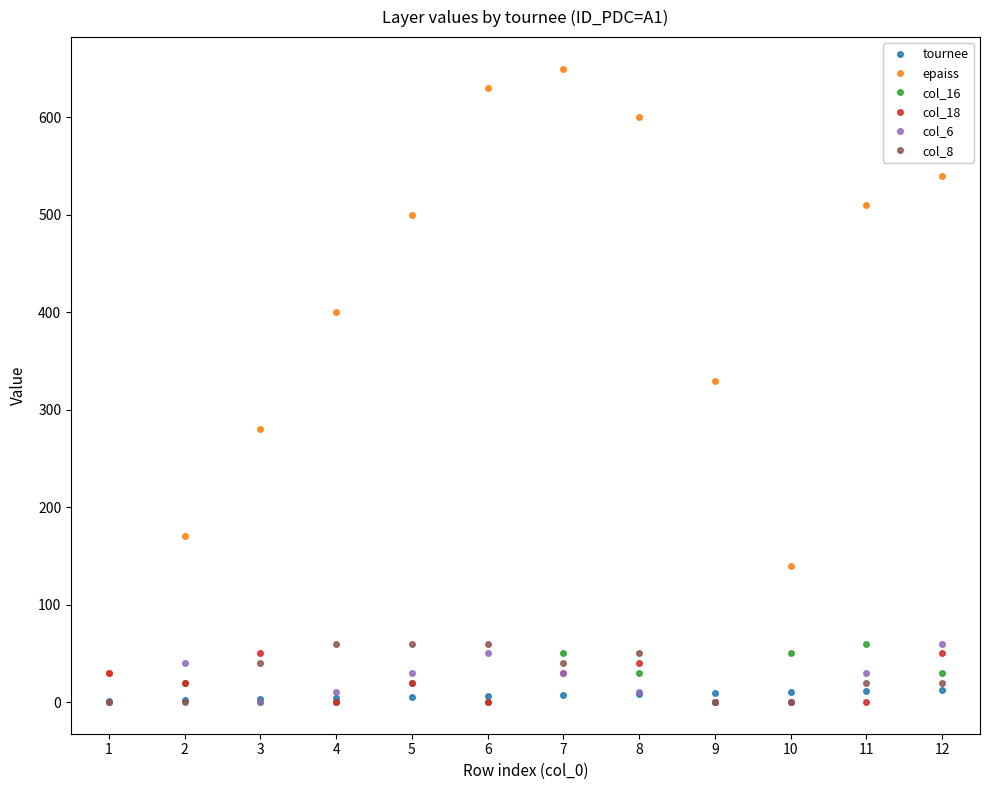

At which category is the sum across all series the highest?

7